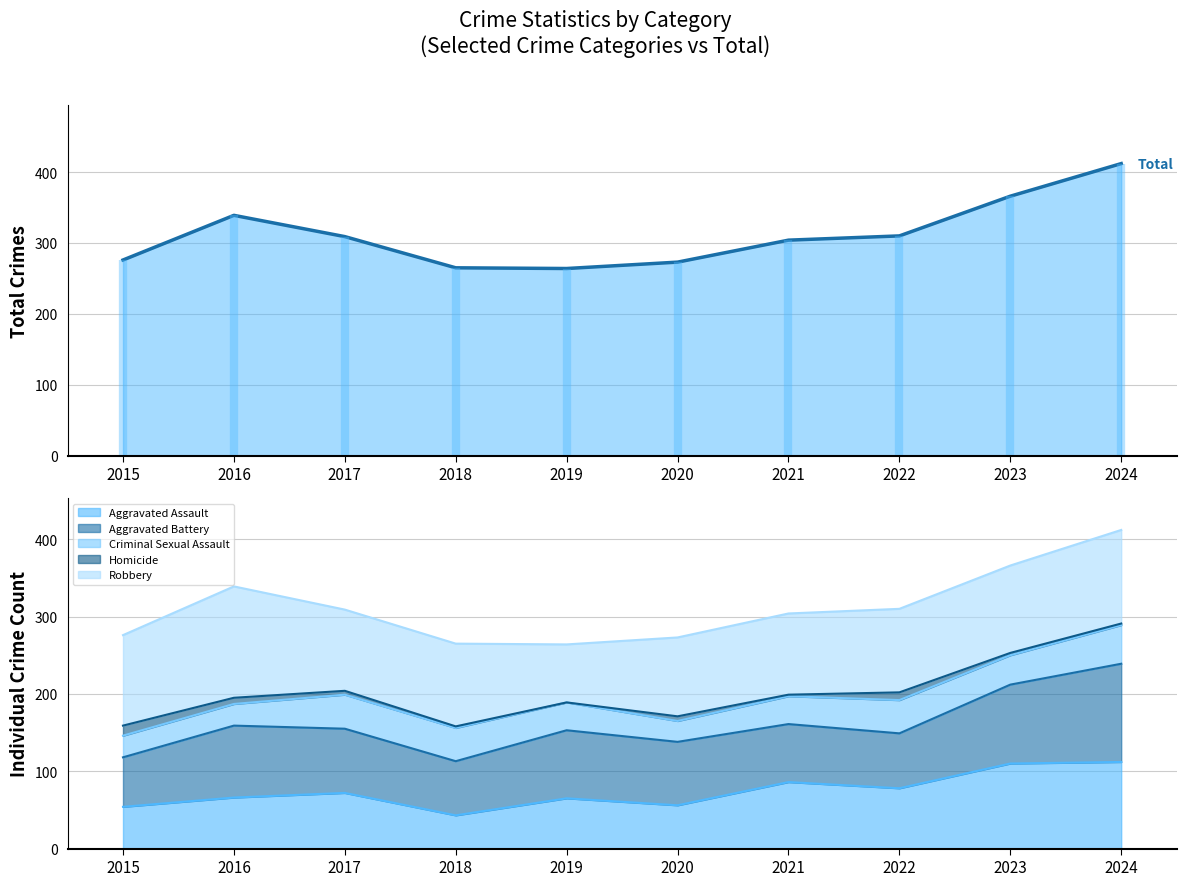

At which label does Criminal Sexual Assault (line) first exceed 192?

2017